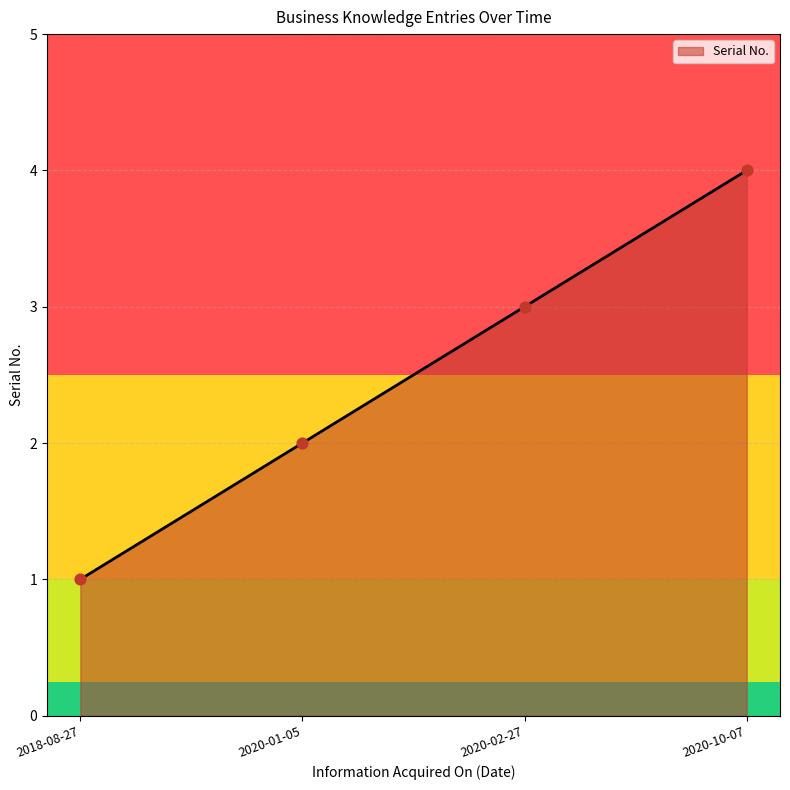

What is the change in value from 2018-08-27 to 2020-01-05?

+1